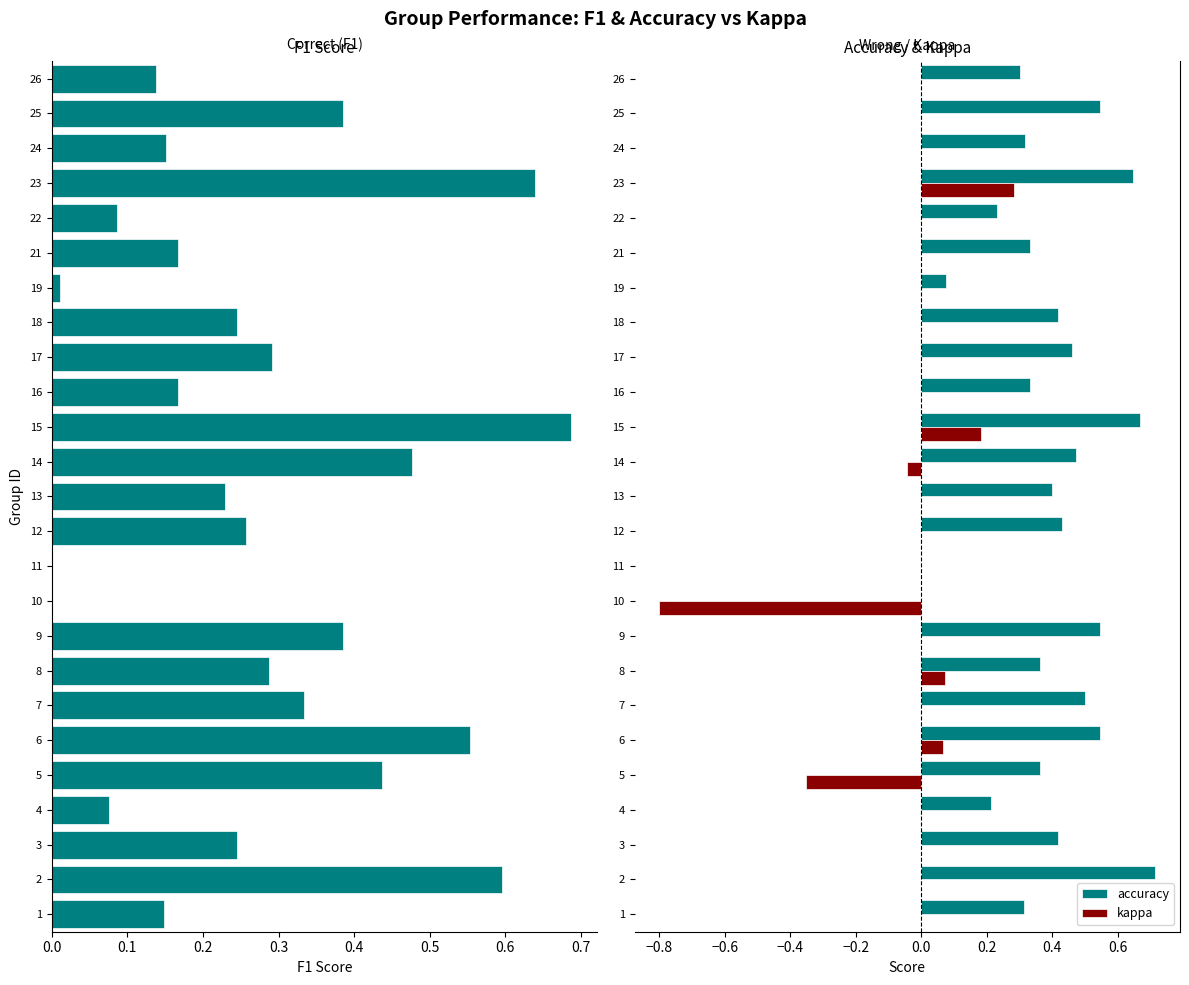

Reading left to right, transcribe all the data shown in this chart.

f1: 0.1	0.6	0.2	0.1	0.4	0.6	0.3	0.3	0.4	0.0	0.0	0.3	0.2	0.5	0.7	0.2	0.3	0.2	0.0	0.2	0.1	0.6	0.2	0.4	0.1
accuracy: 0.3	0.7	0.4	0.2	0.4	0.5	0.5	0.4	0.5	0.0	0.0	0.4	0.4	0.5	0.7	0.3	0.5	0.4	0.1	0.3	0.2	0.6	0.3	0.5	0.3
kappa: 0.0	0.0	0.0	0.0	-0.4	0.1	0.0	0.1	0.0	-0.8	0.0	0.0	0.0	-0.0	0.2	0.0	0.0	0.0	0.0	0.0	0.0	0.3	0.0	0.0	0.0